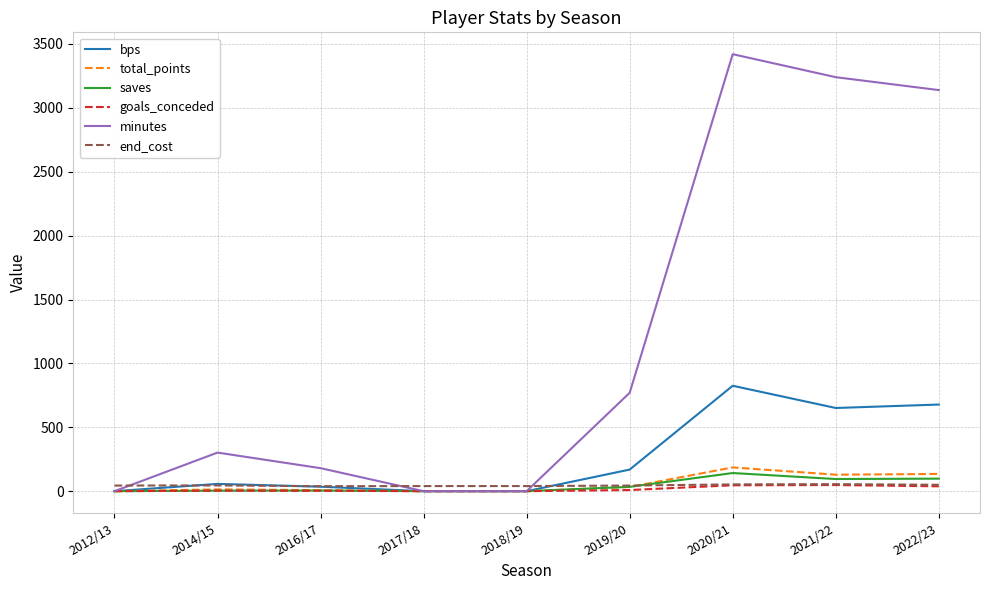

Which series ends up on top after the final intersection of end_cost and minutes?

minutes